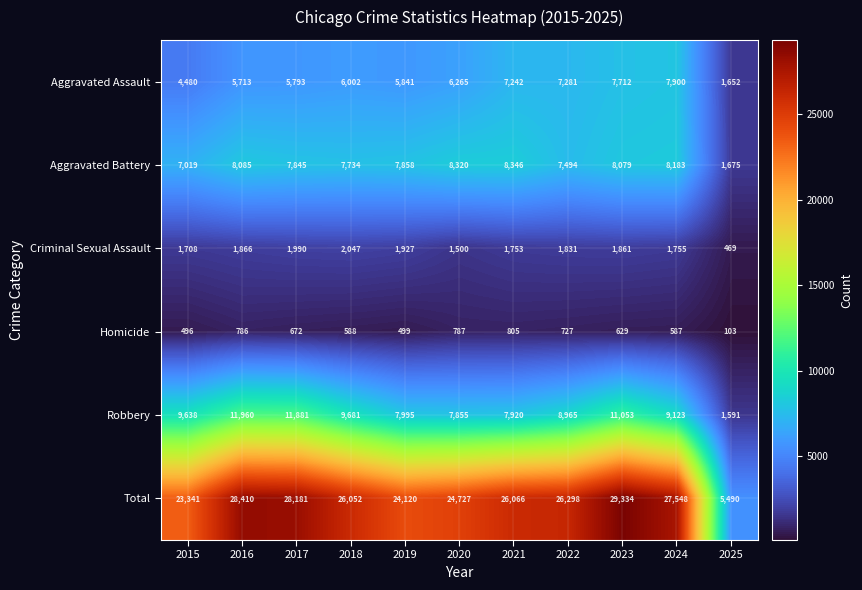

Where is Homicide nearest to the value 454?

2015